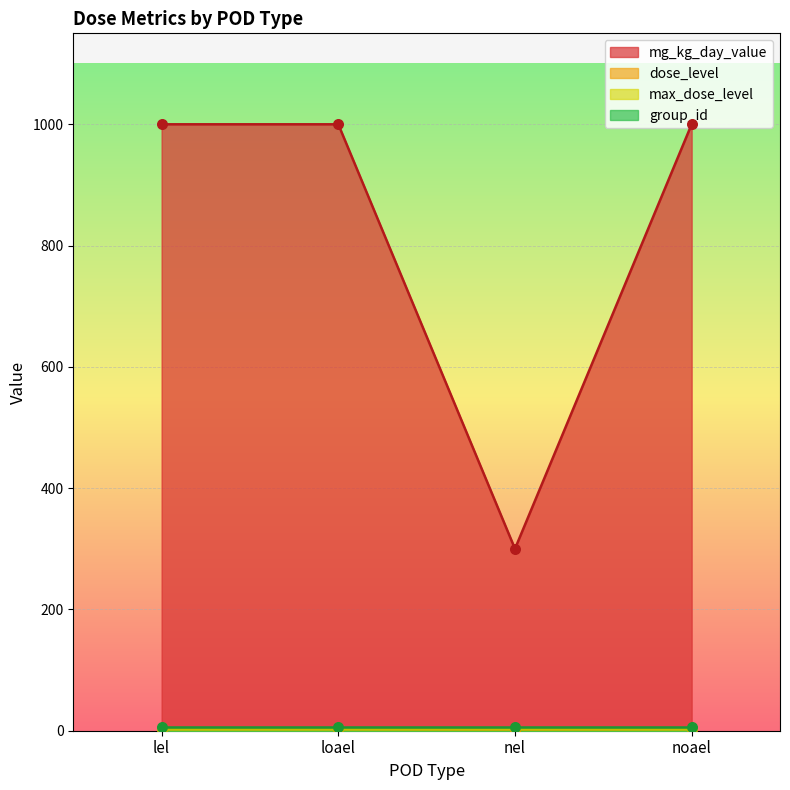

At which category is the sum across all series the highest?

lel